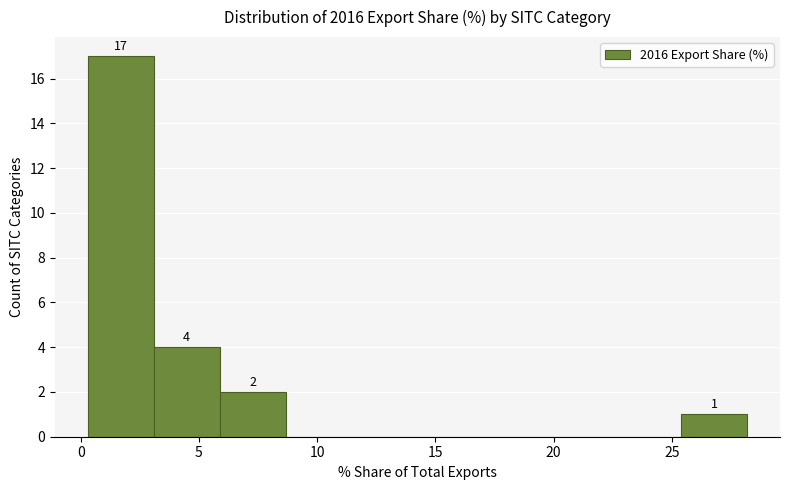

Over which range of the x-axis is the bar tallest?

0.5 to 3.0